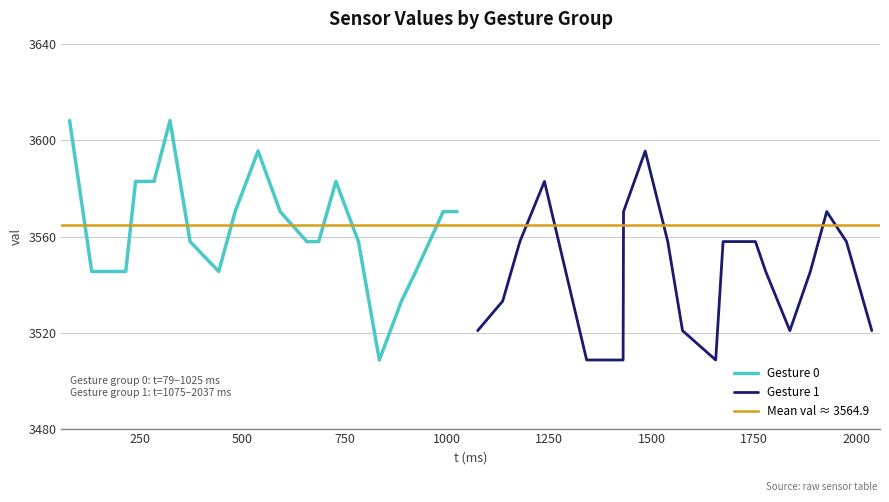

True or false: gesture_0 has more than 0 points higher than both neighbors.

True